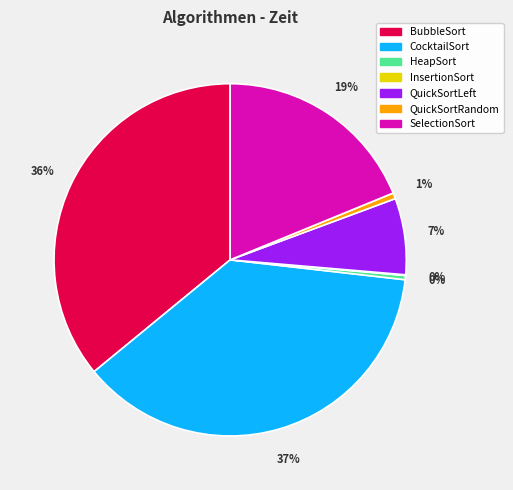

Is it true that CocktailSort is 45% of the pie?

False